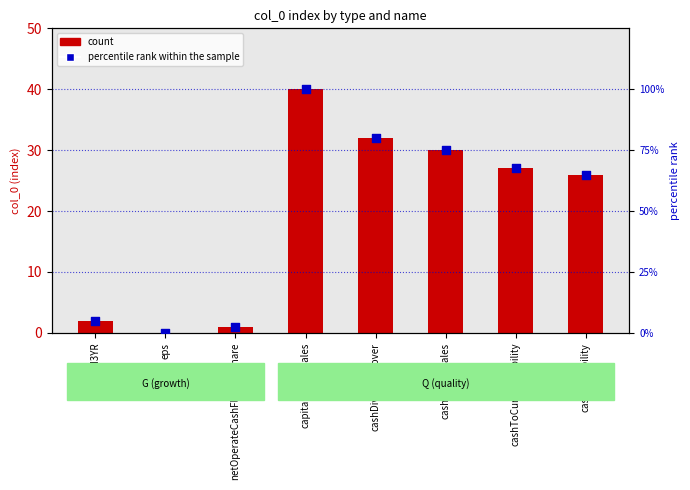

Between netOperateCashFlowPerShare and dividend3YR, which is larger?

dividend3YR